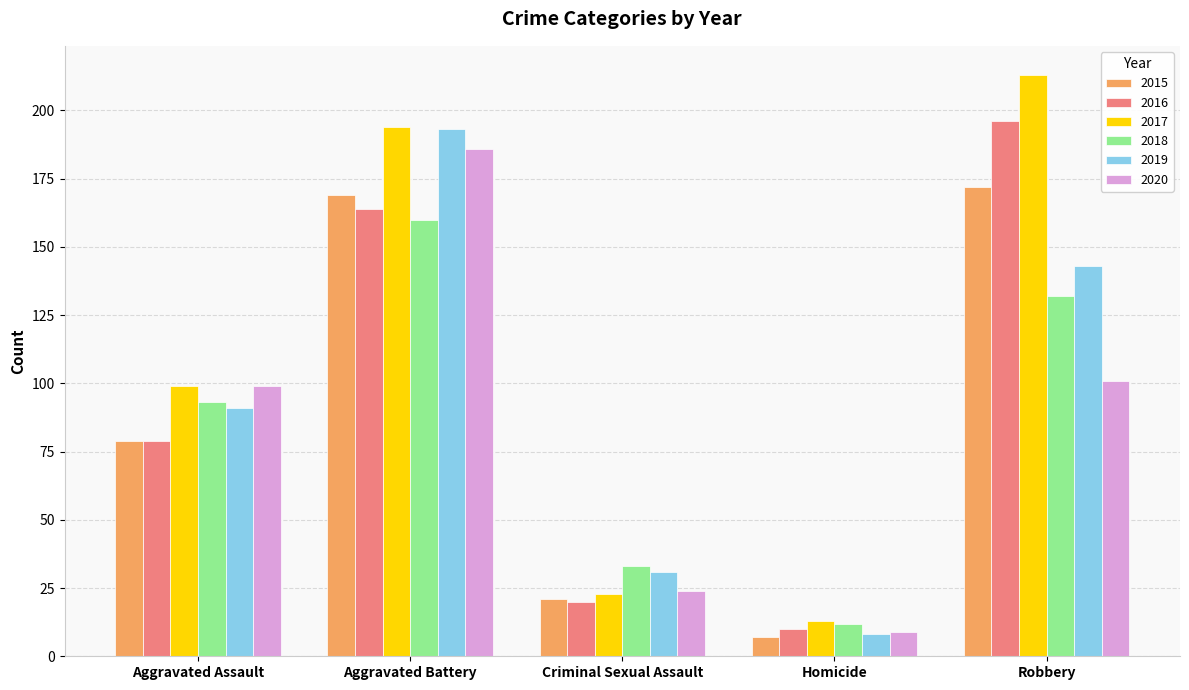

Reading left to right, list all the values displayed in this chart.

2015: 79	169	21	7	172
2016: 79	164	20	10	196
2017: 99	194	23	13	213
2018: 93	160	33	12	132
2019: 91	193	31	8	143
2020: 99	186	24	9	101